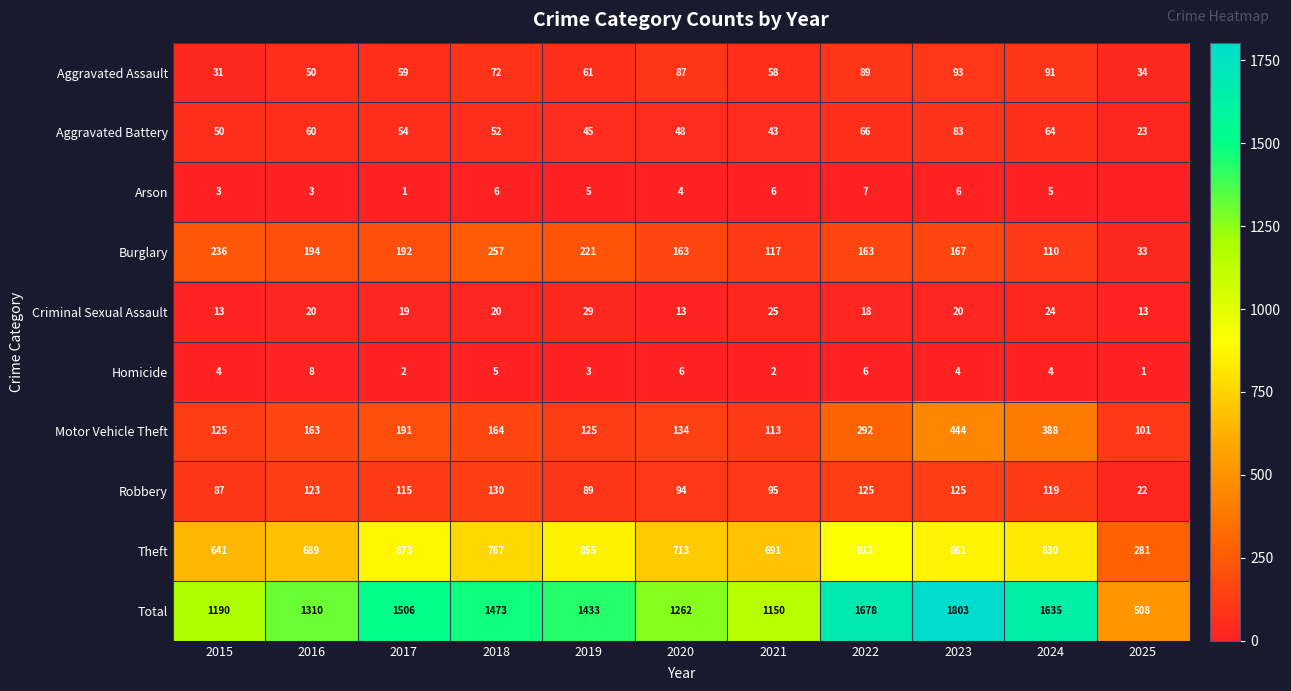

What is the difference between the Homicide values at 2023 and 2018?

1